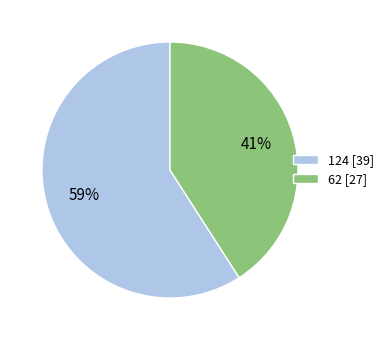

Count the number of slices in the pie.

2